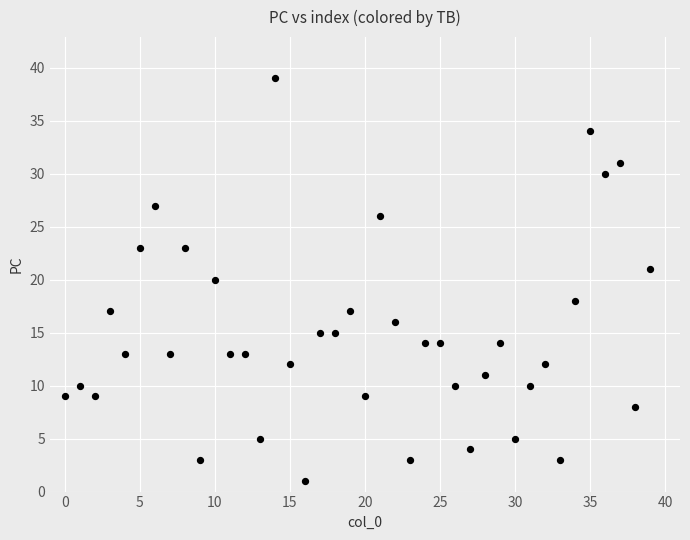

What is the range of Y values (max minus min)?

38